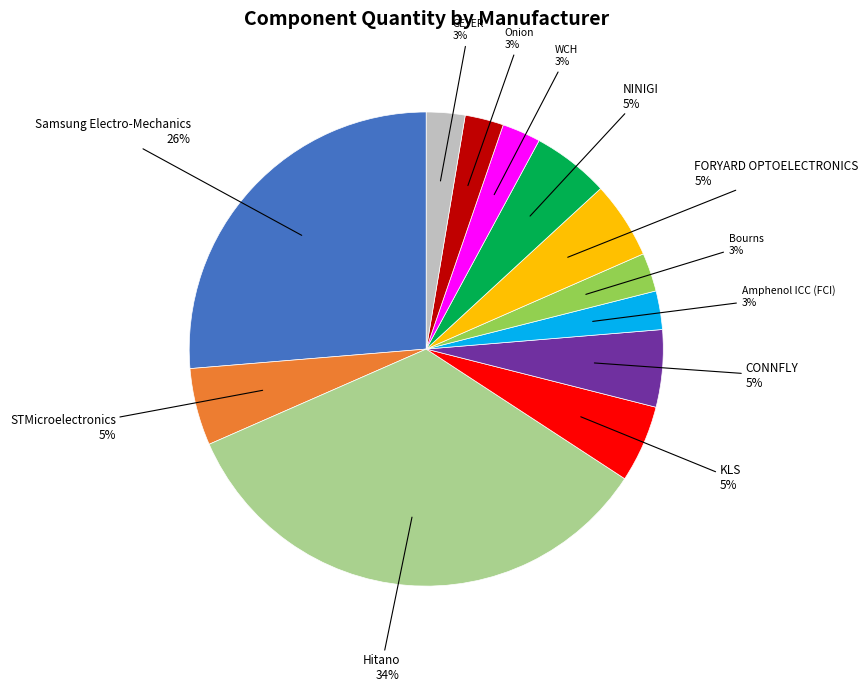

How many slices are in this pie chart?

12